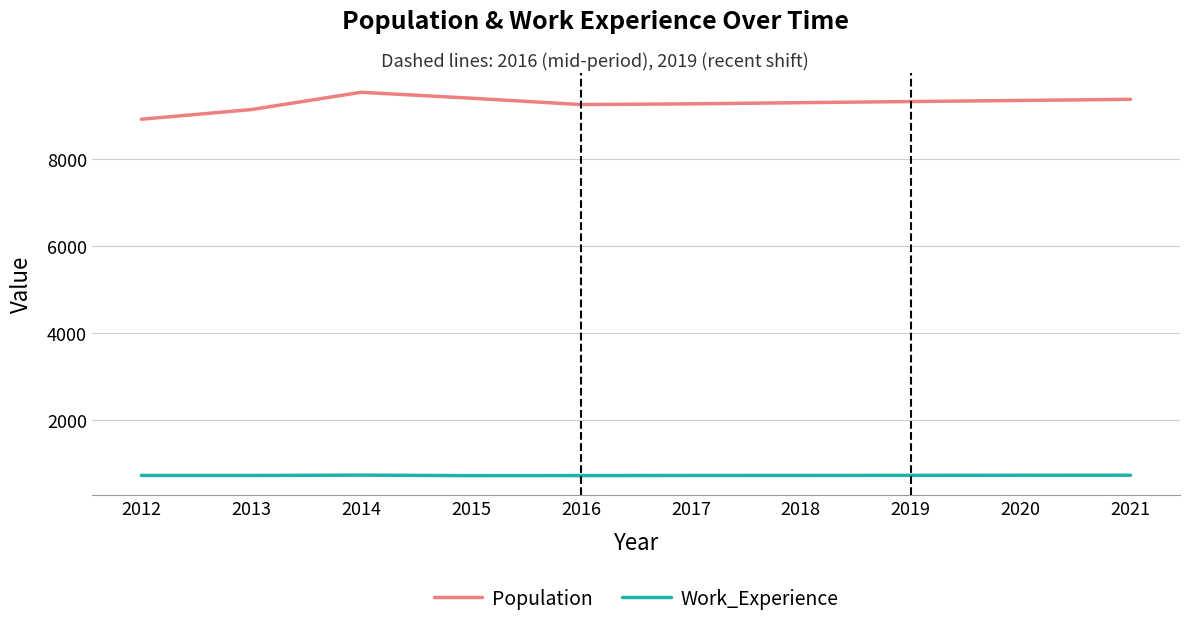

True or false: Work_Experience and Population intersect in this chart.

False